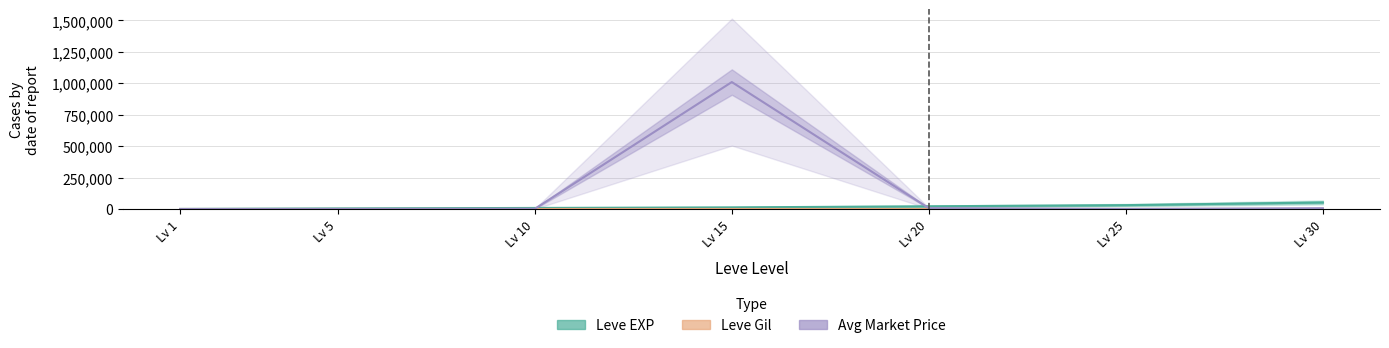

How many values in Avg Market Price are above zero?

6